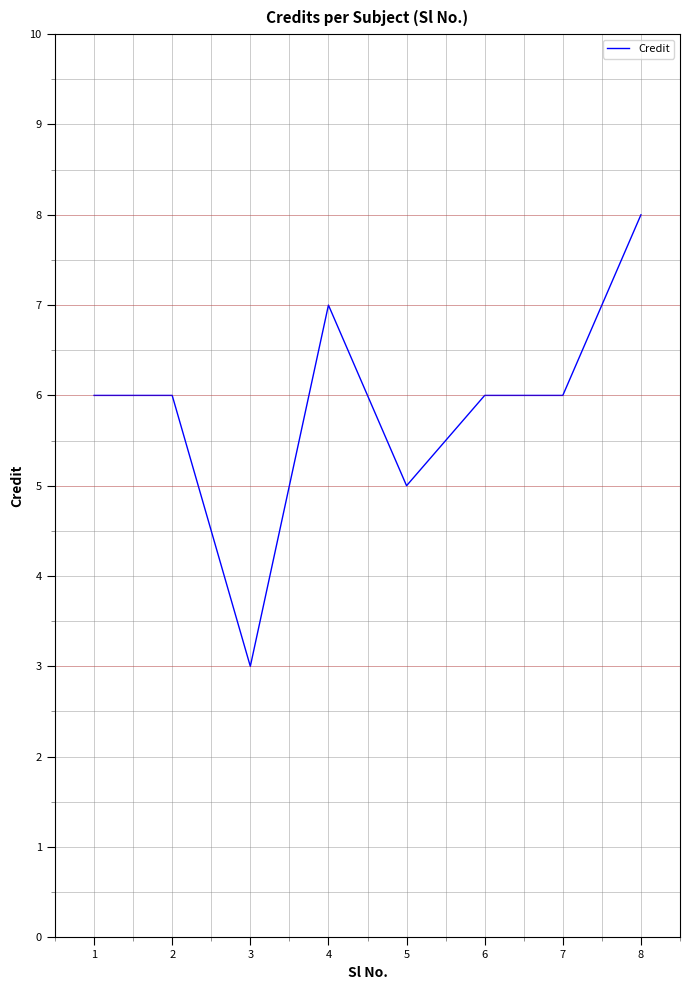

What is the smallest value displayed?

3